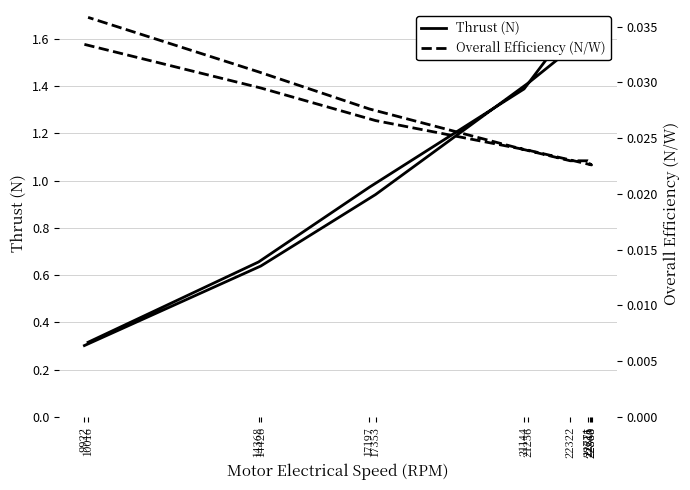

True or false: Thrust (N) has more than 2 points higher than both neighbors.

False